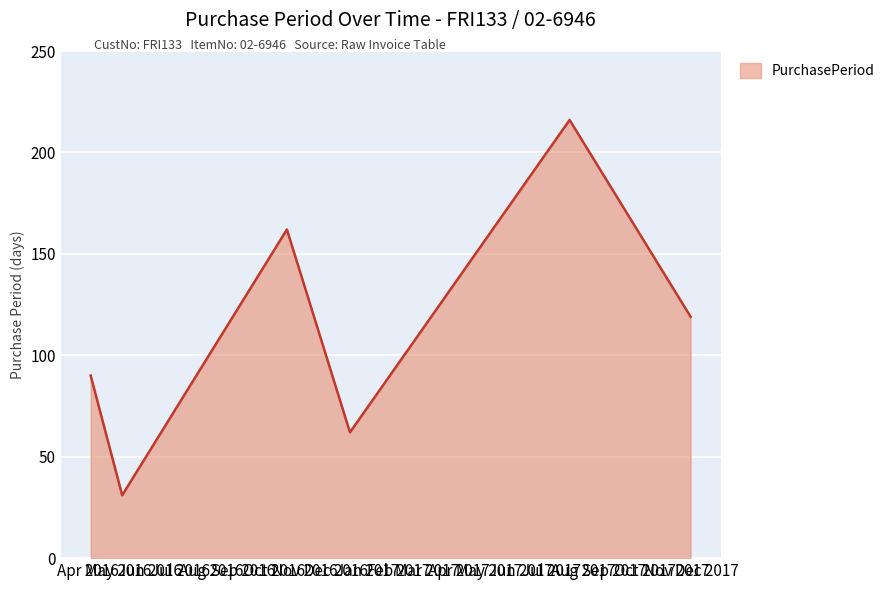

True or false: there are more than 1 points higher than both neighbors.

True